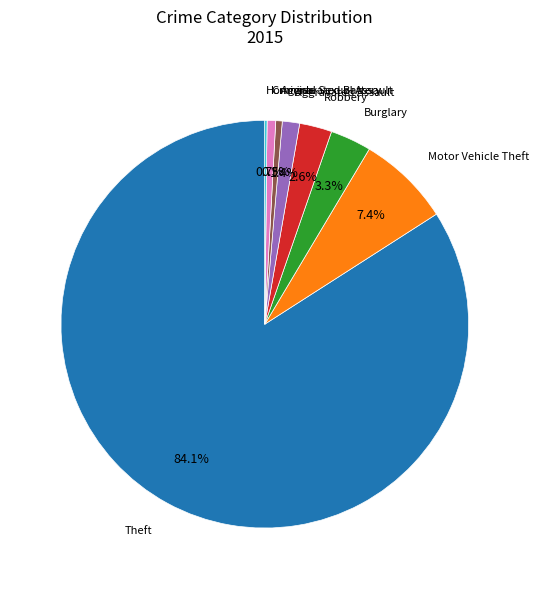

Does any single category account for the majority?

Yes